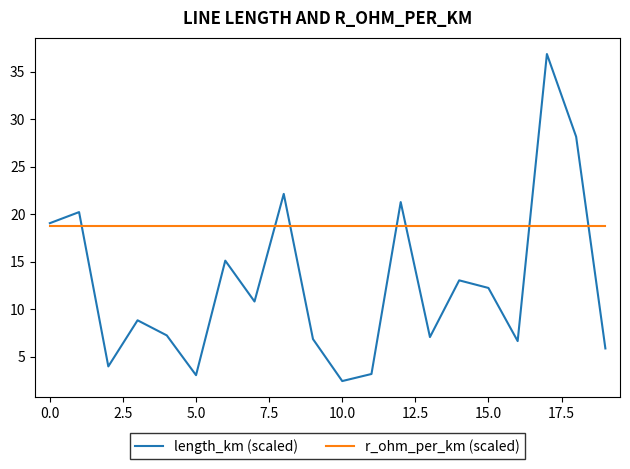

Which series has the widest spread of values?

length_km (scaled)